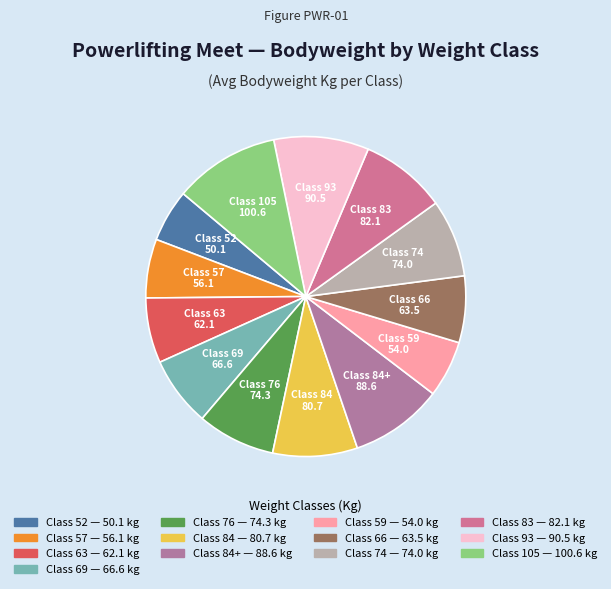

How many slices are in this pie chart?

13